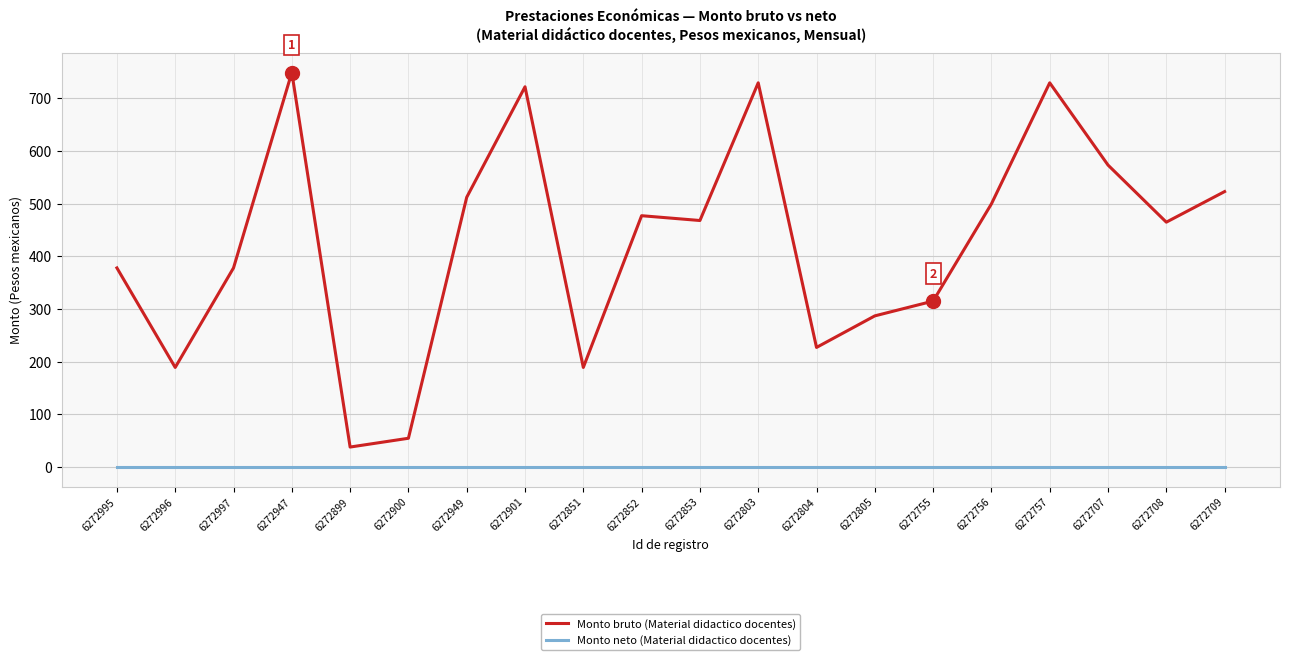

Rank the series by their maximum value, from lowest to highest.

Monto neto (Material didactico docentes), Monto bruto (Material didactico docentes)